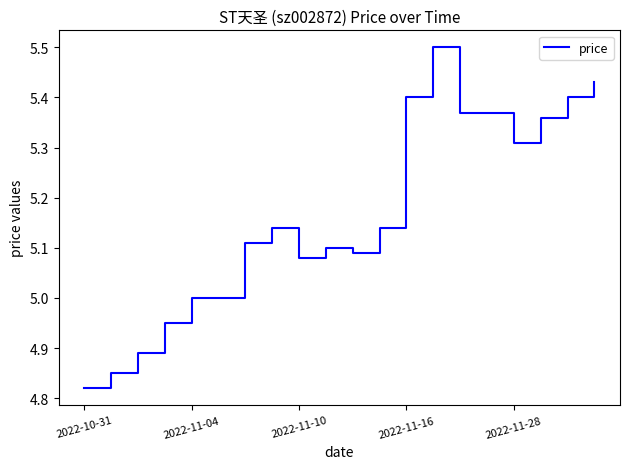

What is the maximum value shown in the chart?

5.5